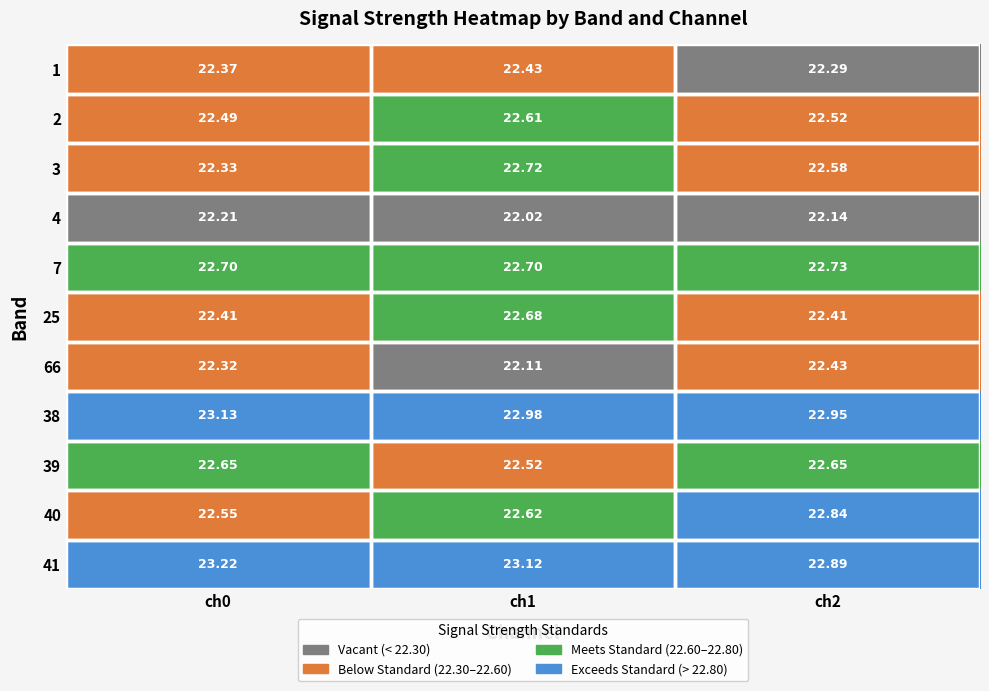

Is the value of 41 at ch1 greater than the value of 2 at ch2?

Yes